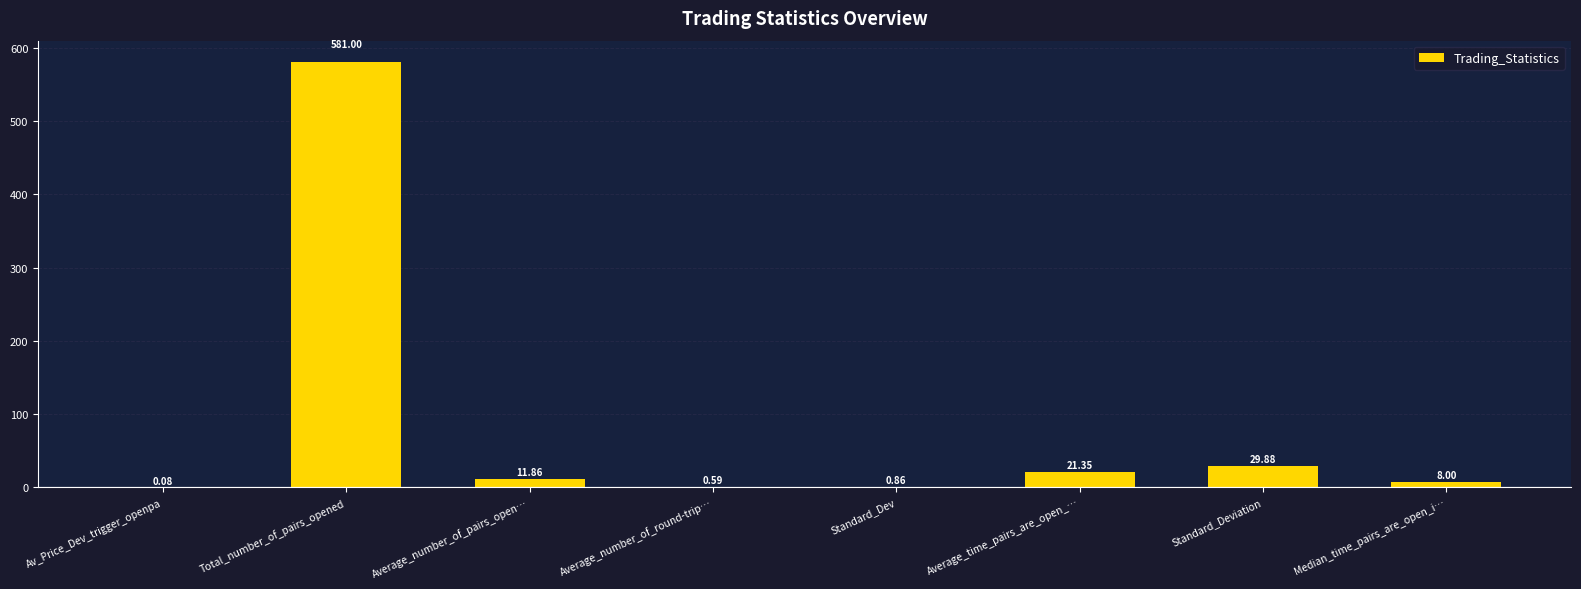

Does the chart contain stacked bars?

No